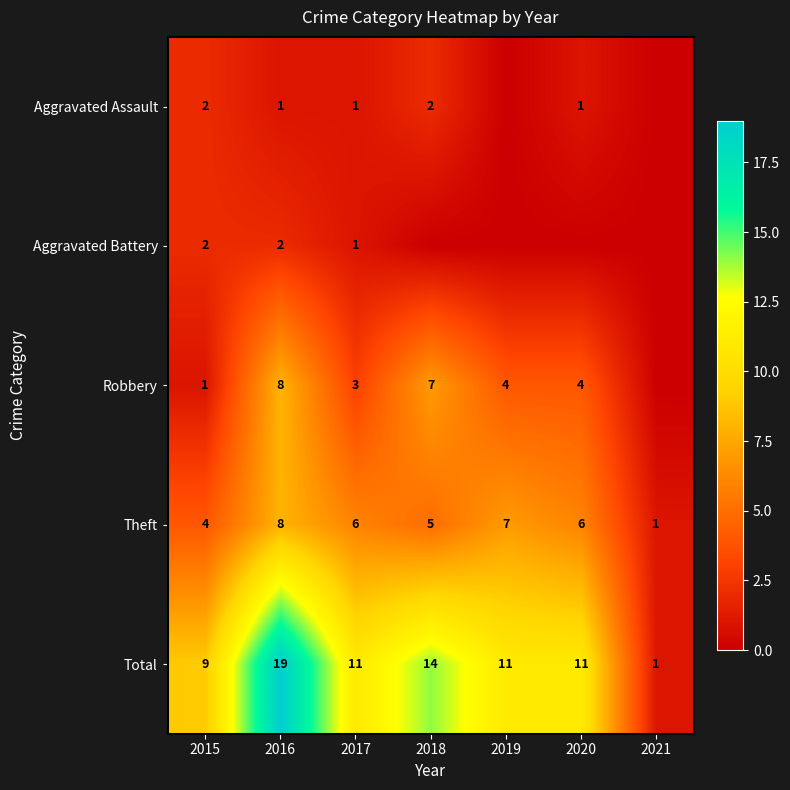

The Robbery series shows 1 at 2017. True or false?

False